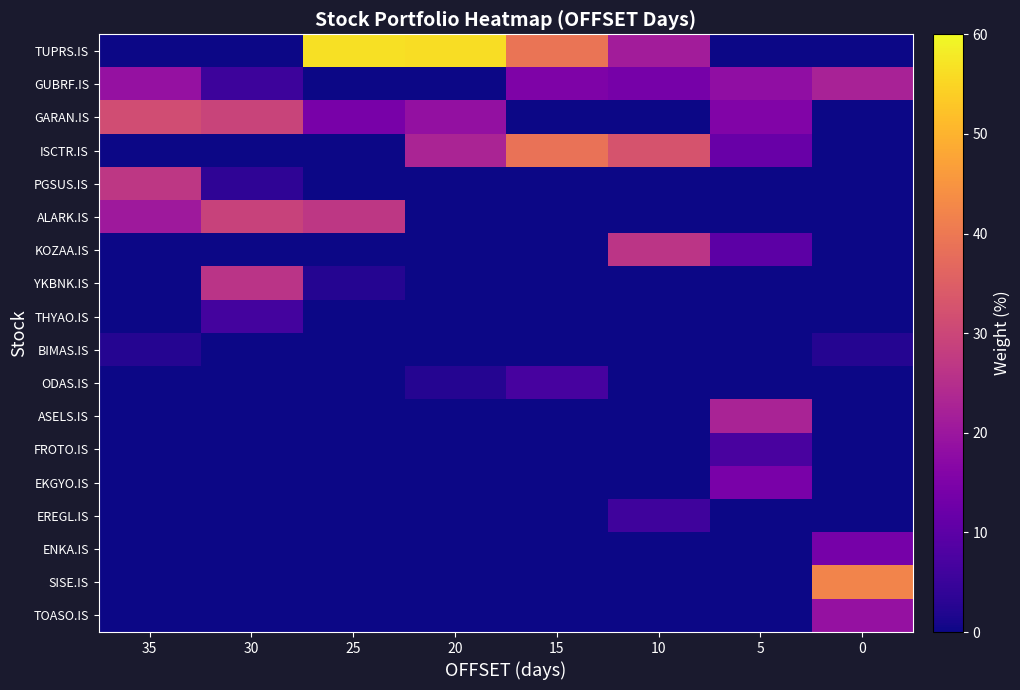

Reading left to right, extract all data points from this chart.

TUPRS.IS: 35=0.0	30=0.0	25=56.6	20=56.2	15=39.2	10=21.2	5=0.0	0=0.0
GUBRF.IS: 35=18.8	30=5.5	25=0.0	20=0.0	15=15.0	10=14.0	5=18.2	0=22.4
GARAN.IS: 35=31.4	30=29.4	25=14.1	20=18.6	15=0.0	10=0.0	5=15.6	0=0.0
ISCTR.IS: 35=0.0	30=0.0	25=0.0	20=22.8	15=38.8	10=32.6	5=11.9	0=0.0
PGSUS.IS: 35=26.7	30=3.6	25=0.0	20=0.0	15=0.0	10=0.0	5=0.0	0=0.0
ALARK.IS: 35=20.6	30=29.1	25=26.9	20=0.0	15=0.0	10=0.0	5=0.0	0=0.0
KOZAA.IS: 35=0.0	30=0.0	25=0.0	20=0.0	15=0.0	10=26.4	5=9.9	0=0.0
YKBNK.IS: 35=0.0	30=26.1	25=2.4	20=0.0	15=0.0	10=0.0	5=0.0	0=0.0
THYAO.IS: 35=0.0	30=6.4	25=0.0	20=0.0	15=0.0	10=0.0	5=0.0	0=0.0
BIMAS.IS: 35=2.5	30=0.0	25=0.0	20=0.0	15=0.0	10=0.0	5=0.0	0=2.5
ODAS.IS: 35=0.0	30=0.0	25=0.0	20=2.4	15=7.0	10=0.0	5=0.0	0=0.0
ASELS.IS: 35=0.0	30=0.0	25=0.0	20=0.0	15=0.0	10=0.0	5=22.7	0=0.0
FROTO.IS: 35=0.0	30=0.0	25=0.0	20=0.0	15=0.0	10=0.0	5=7.2	0=0.0
EKGYO.IS: 35=0.0	30=0.0	25=0.0	20=0.0	15=0.0	10=0.0	5=14.4	0=0.0
EREGL.IS: 35=0.0	30=0.0	25=0.0	20=0.0	15=0.0	10=5.7	5=0.0	0=0.0
ENKA.IS: 35=0.0	30=0.0	25=0.0	20=0.0	15=0.0	10=0.0	5=0.0	0=14.1
SISE.IS: 35=0.0	30=0.0	25=0.0	20=0.0	15=0.0	10=0.0	5=0.0	0=42.2
TOASO.IS: 35=0.0	30=0.0	25=0.0	20=0.0	15=0.0	10=0.0	5=0.0	0=18.8